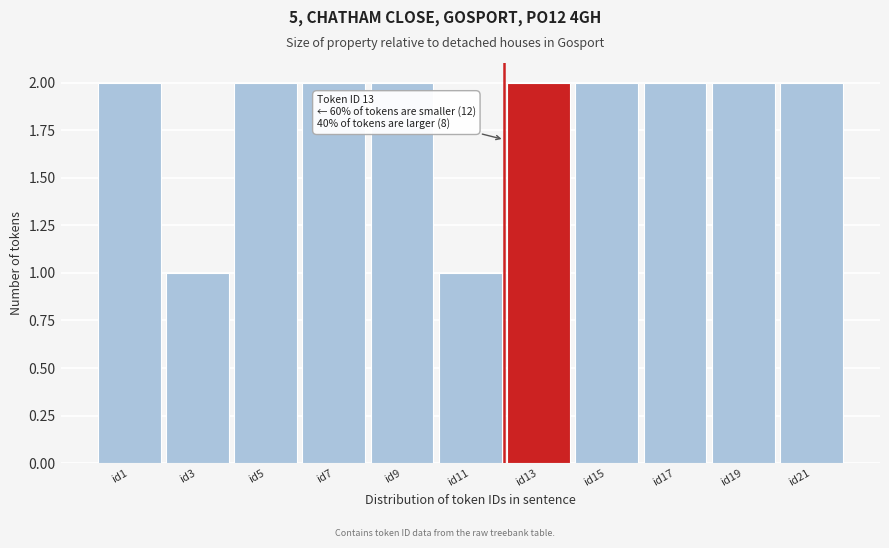

Reading right to left, what are all the values shown in this chart?

id21=2	id19=2	id17=2	id15=2	id13=2	id11=1	id9=2	id7=2	id5=2	id3=1	id1=2